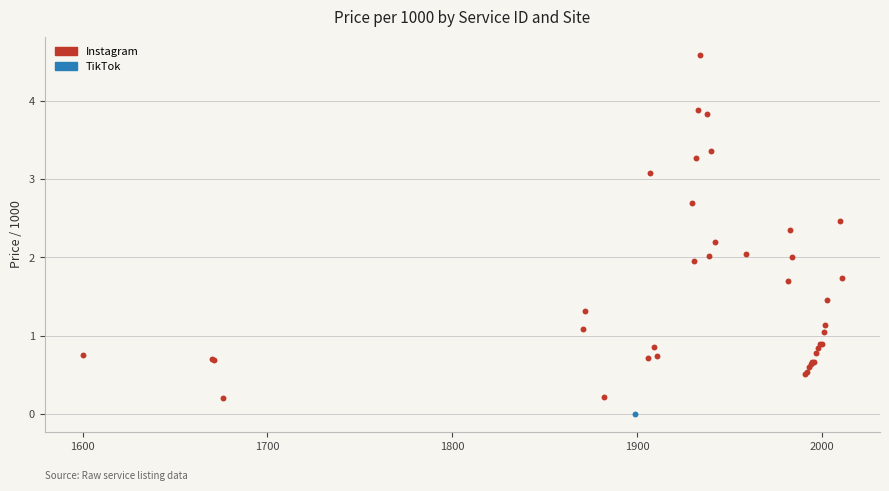

What are all the series names shown in the legend?

Instagram, TikTok